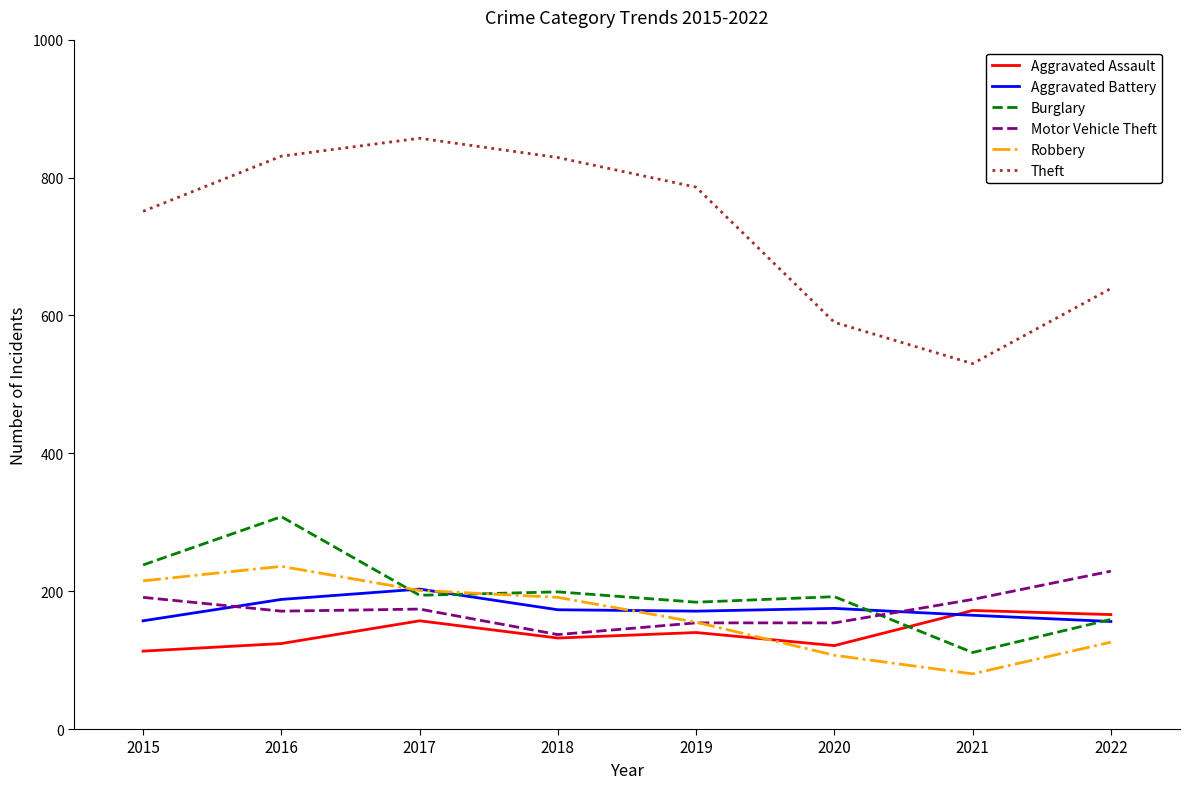

What is the difference between the highest and lowest values at 2021?

450